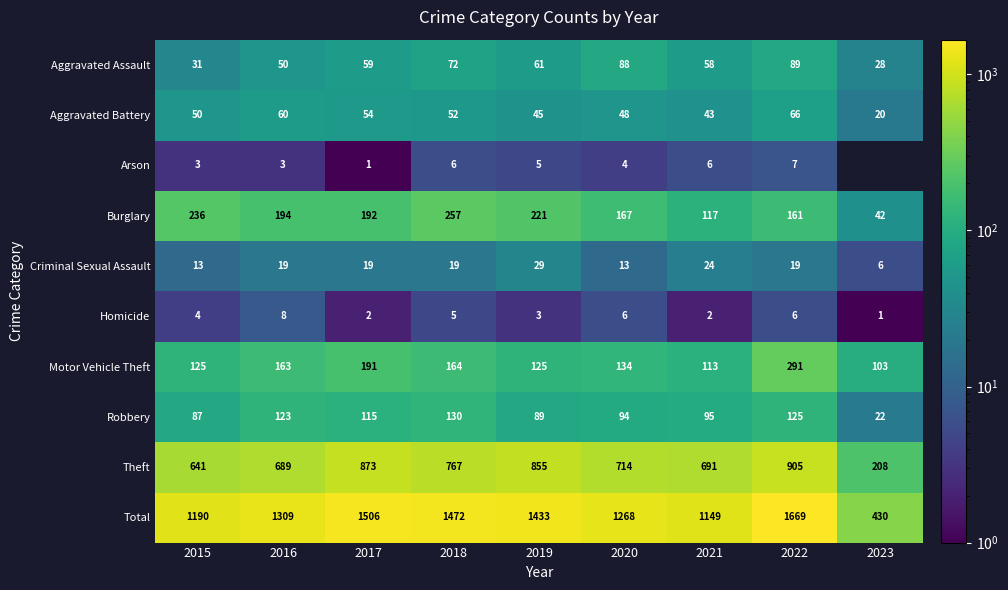

Is it true that Total equals 250.7 at 2015?

False